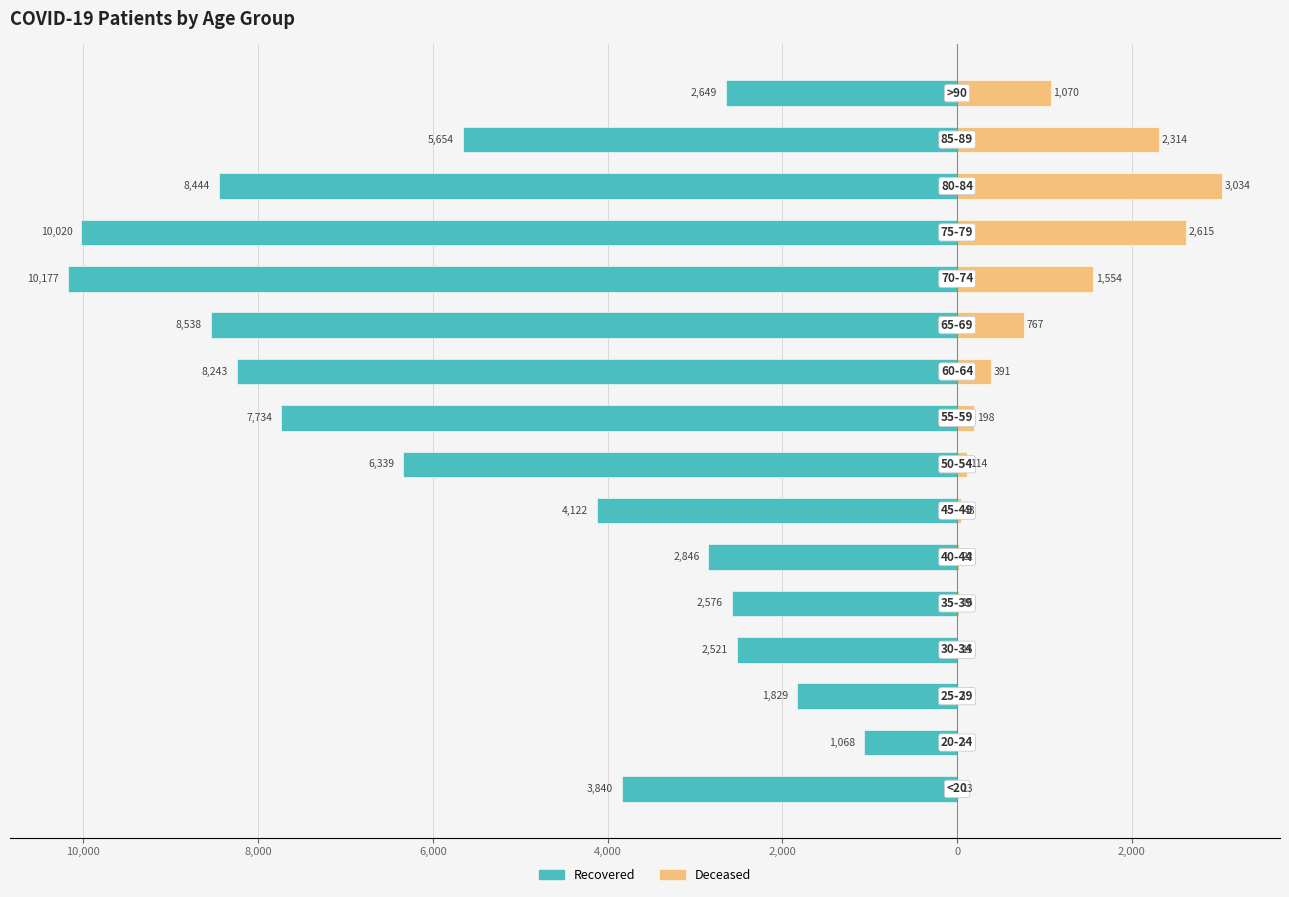

Reading right to left, list all the values displayed in this chart.

patients_recovered: -2649	-5654	-8444	-10020	-10177	-8538	-8243	-7734	-6339	-4122	-2846	-2576	-2521	-1829	-1068	-3840
patients_deceased: 1070	2314	3034	2615	1554	767	391	198	114	43	22	16	15	3	3	13